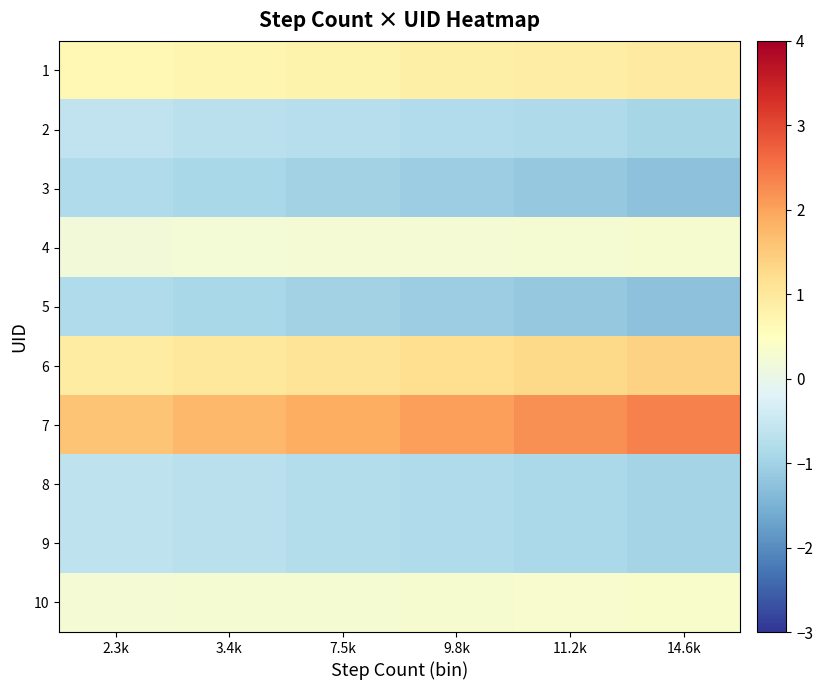

What is the smallest value displayed?

-1.3